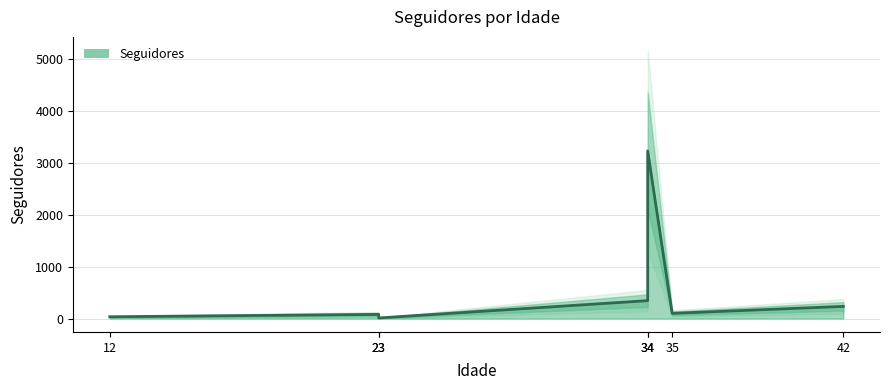

How many interior local valleys (lower than both neighbors) does the data have?

2